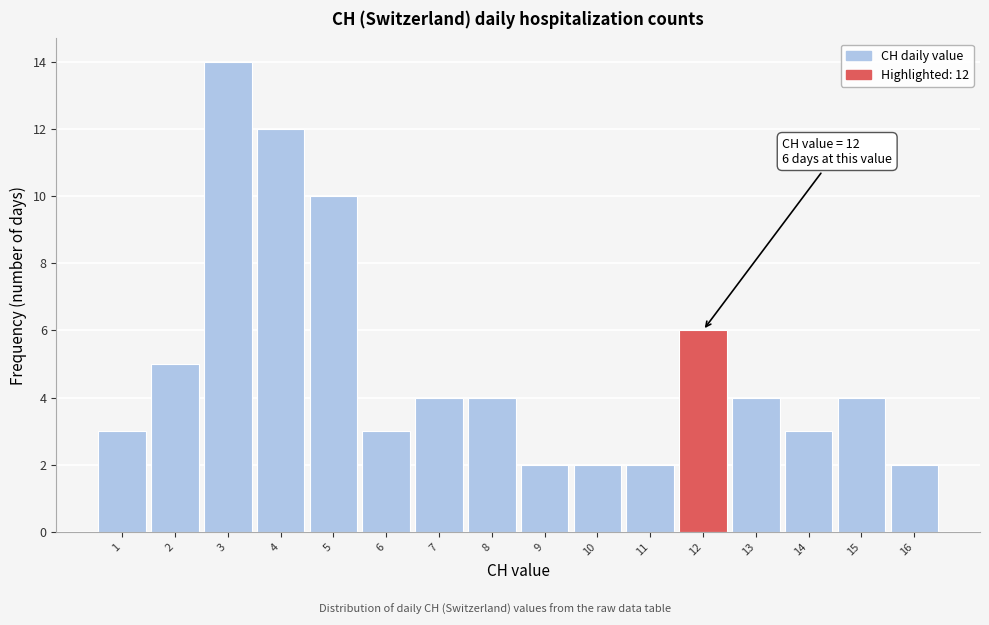

Over which range of the x-axis is the bar tallest?

2.5 to 3.5